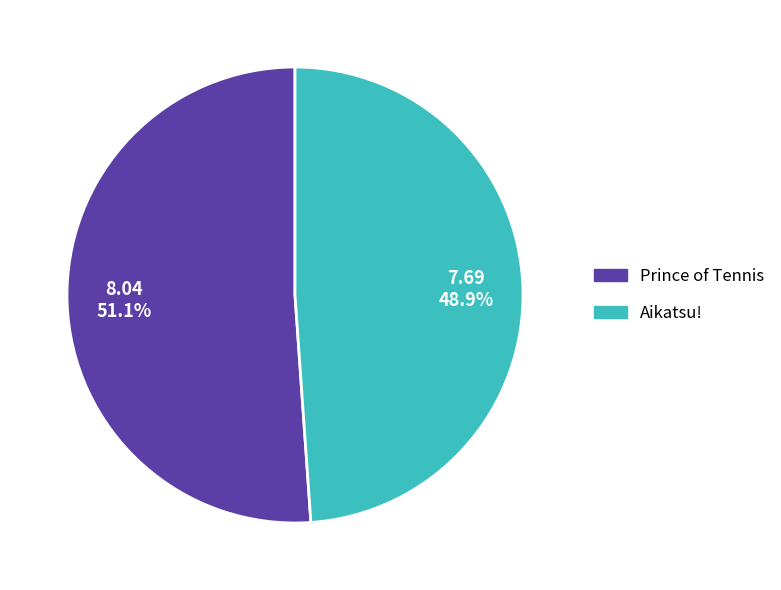

How much of the chart is everything except Aikatsu!?

51.1%